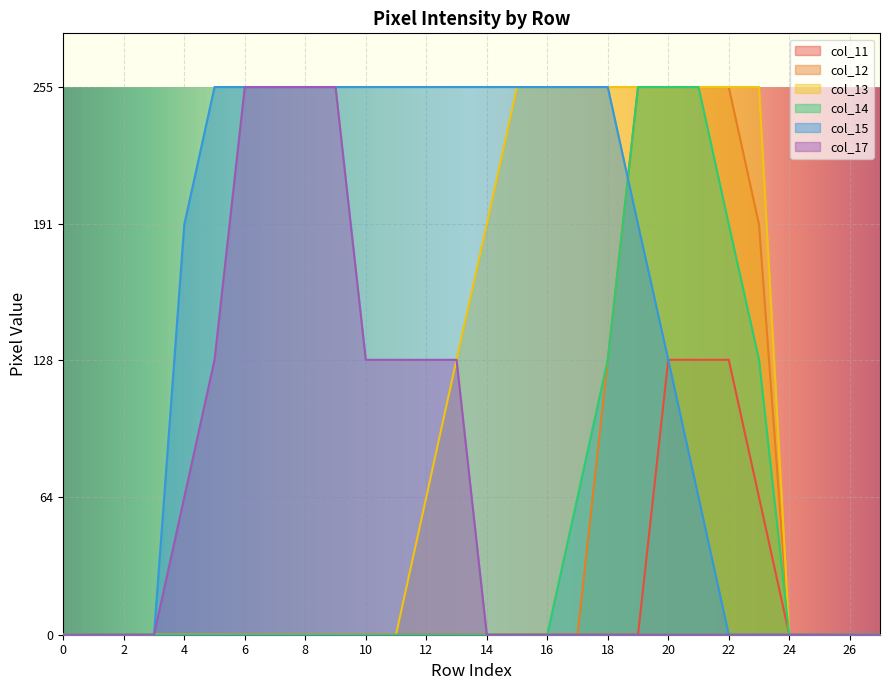

The value of col_15 at 12 is 74. True or false?

False